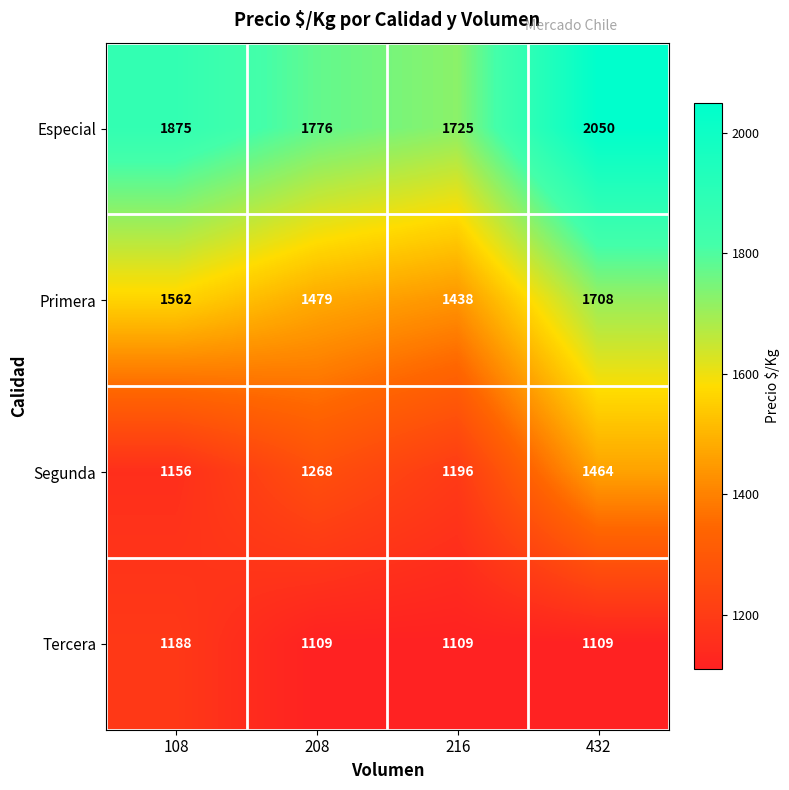

Which series has the widest spread of values?

Especial